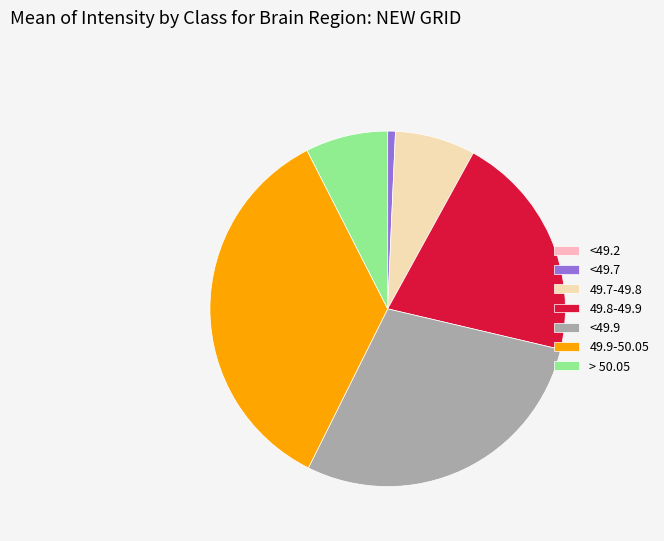

Do 49.9-50.05 and 49.7-49.8 together represent more than half of the pie?

No